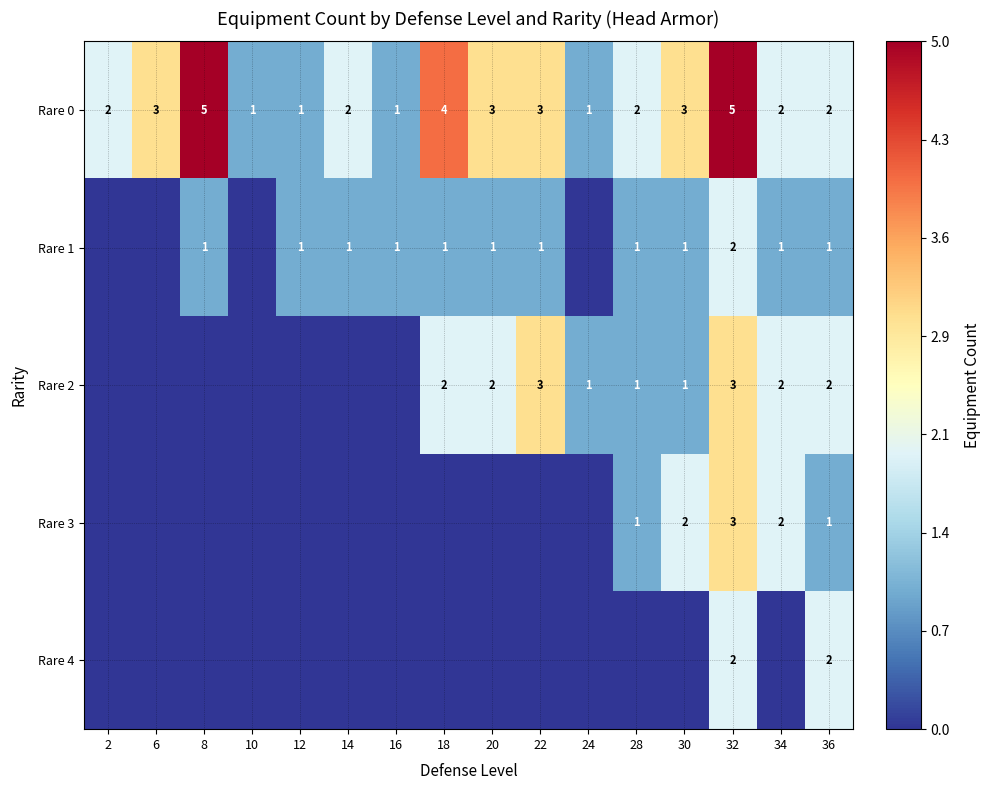

The Rare 0 series shows 1 at 36. True or false?

False